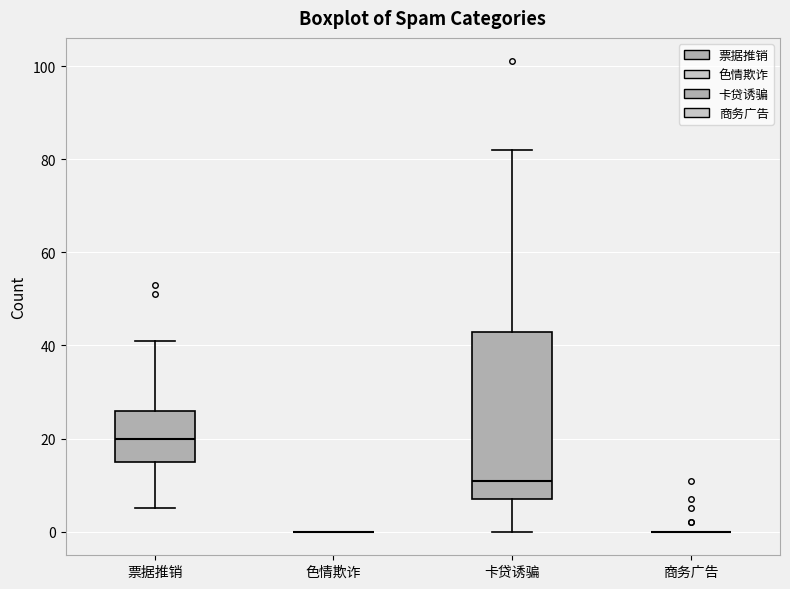

Which box is the tallest, from its lower edge to its upper edge?

卡贷诱骗